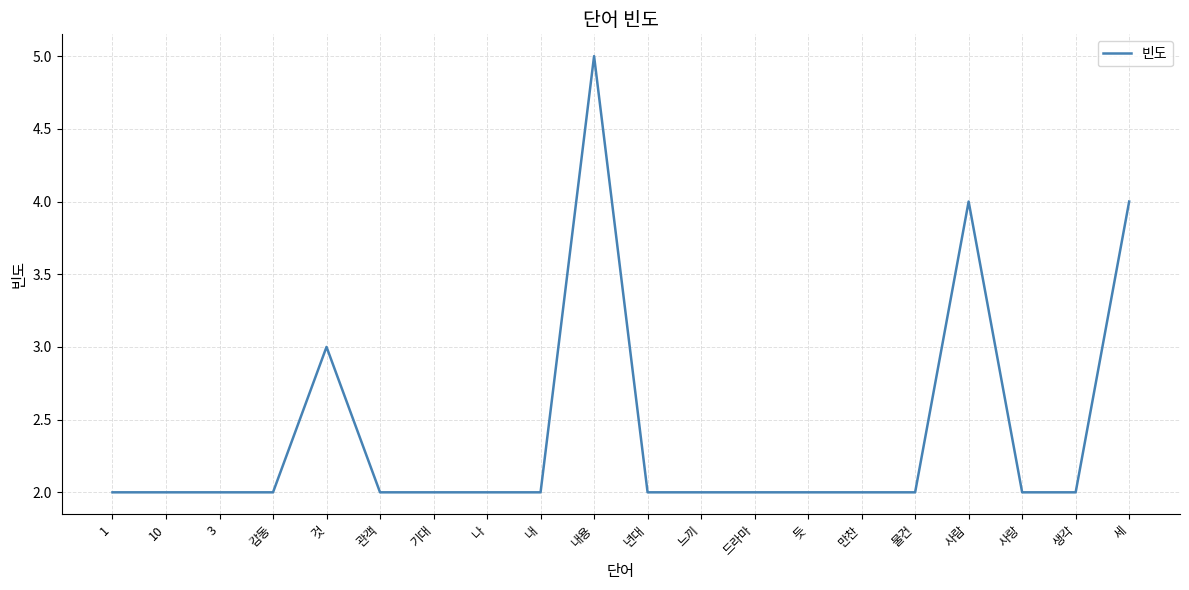

Approximately how many times larger is the value at 3 compared to 년대?

1.0